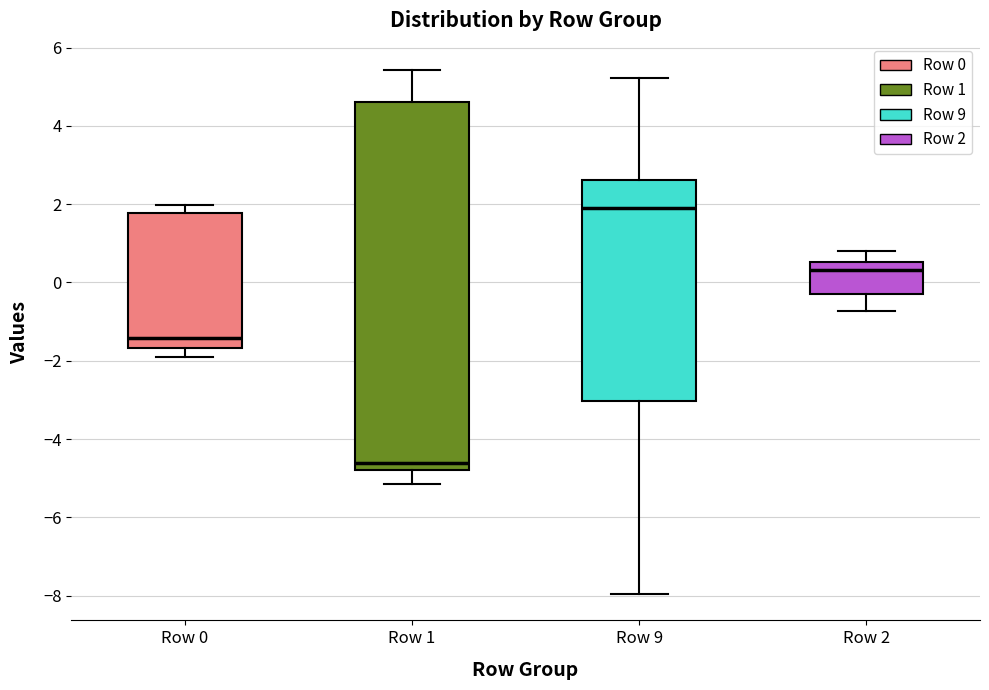

Reading left to right, read every box against the y-axis: the position of its median line, the range the box covers, and the ends of its whiskers. The values are not printed on the chart, so give them approximately, as read against the axis.

Row 0: median -1.4, box -1.6 to 1.8, whiskers -1.8 to 2.0
Row 1: median -4.6, box -4.8 to 4.6, whiskers -5.2 to 5.4
Row 9: median 2.0, box -3.0 to 2.6, whiskers -8.0 to 5.2
Row 2: median 0.4, box -0.2 to 0.6, whiskers -0.8 to 0.8